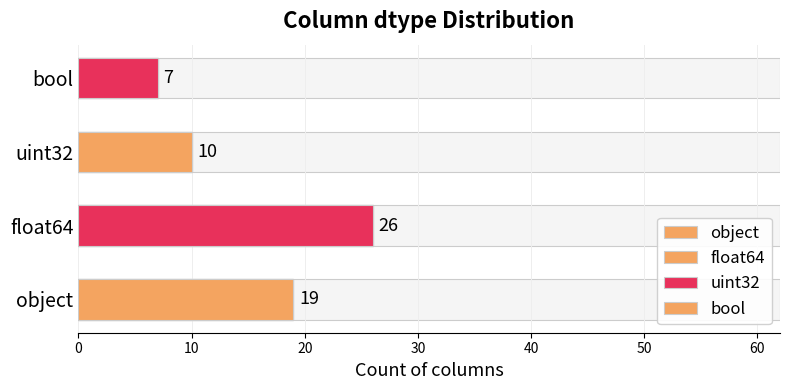

How many data points does each series have?

4